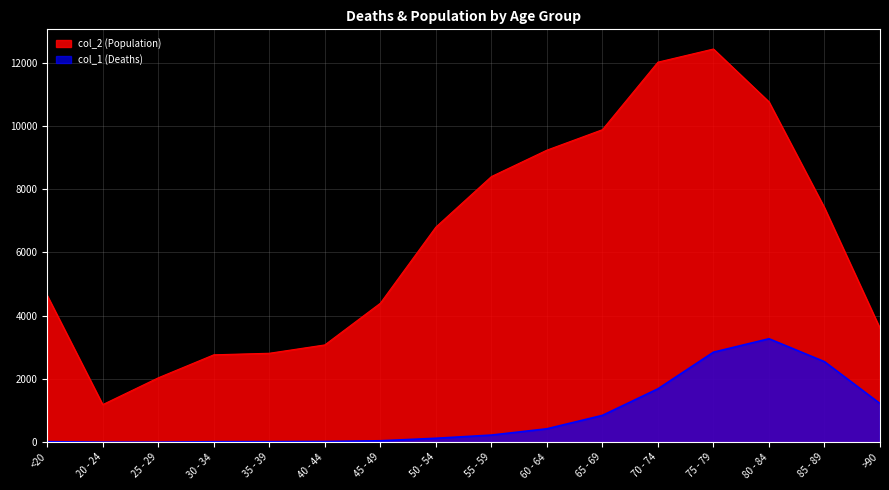

What position from the right is 80 - 84?

3